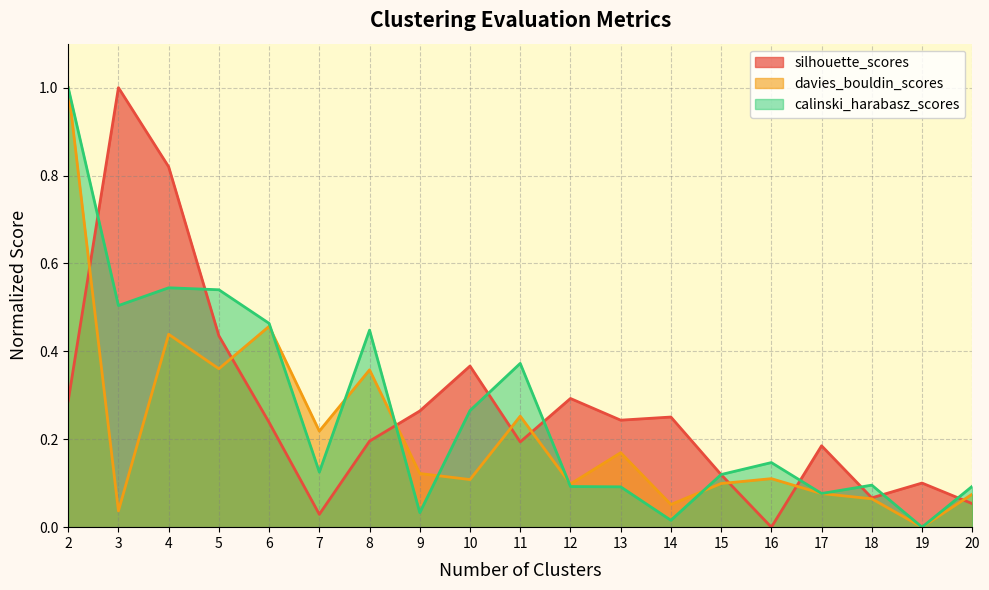

True or false: calinski_harabasz_scores has a value of 0.1 at 12.

False